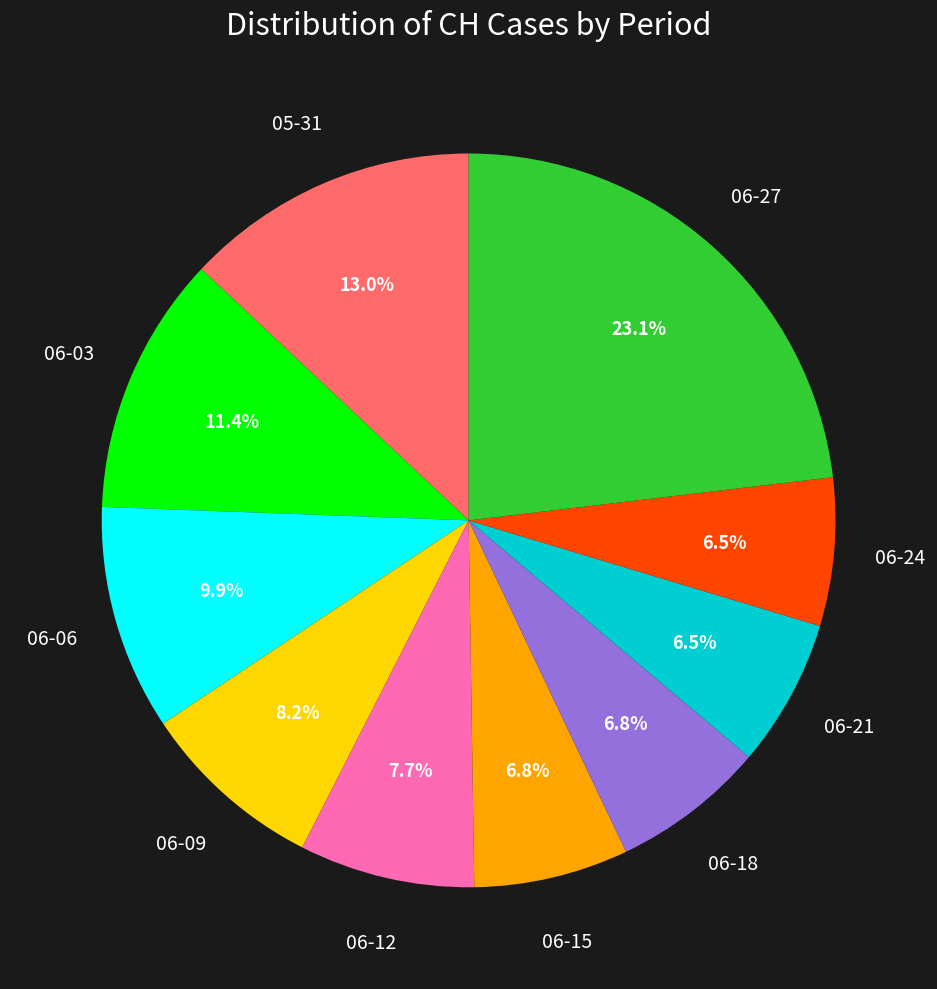

Between 06-21 and 06-06, which is larger?

06-06